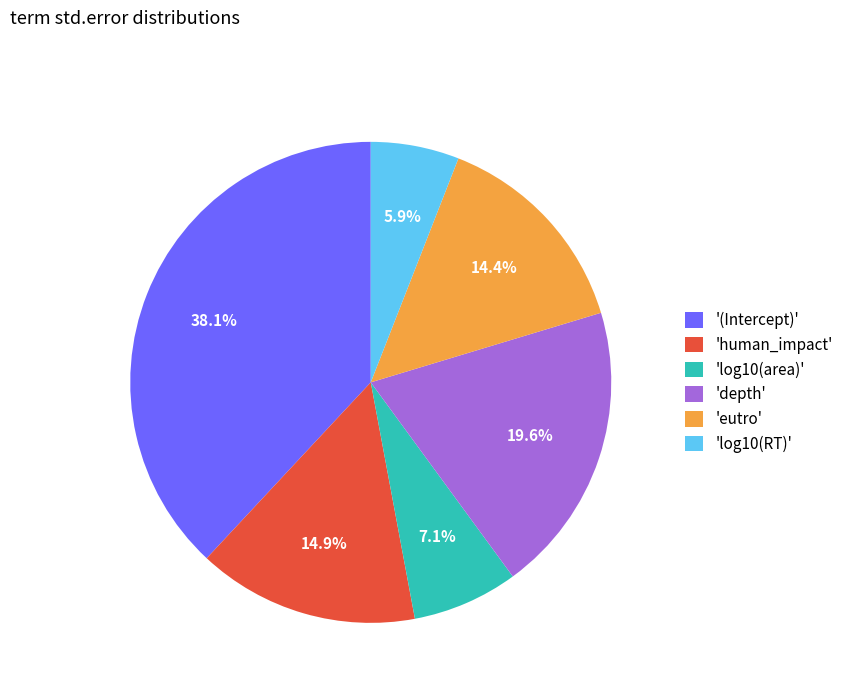

Is 'log10(RT)' the majority of the pie?

No